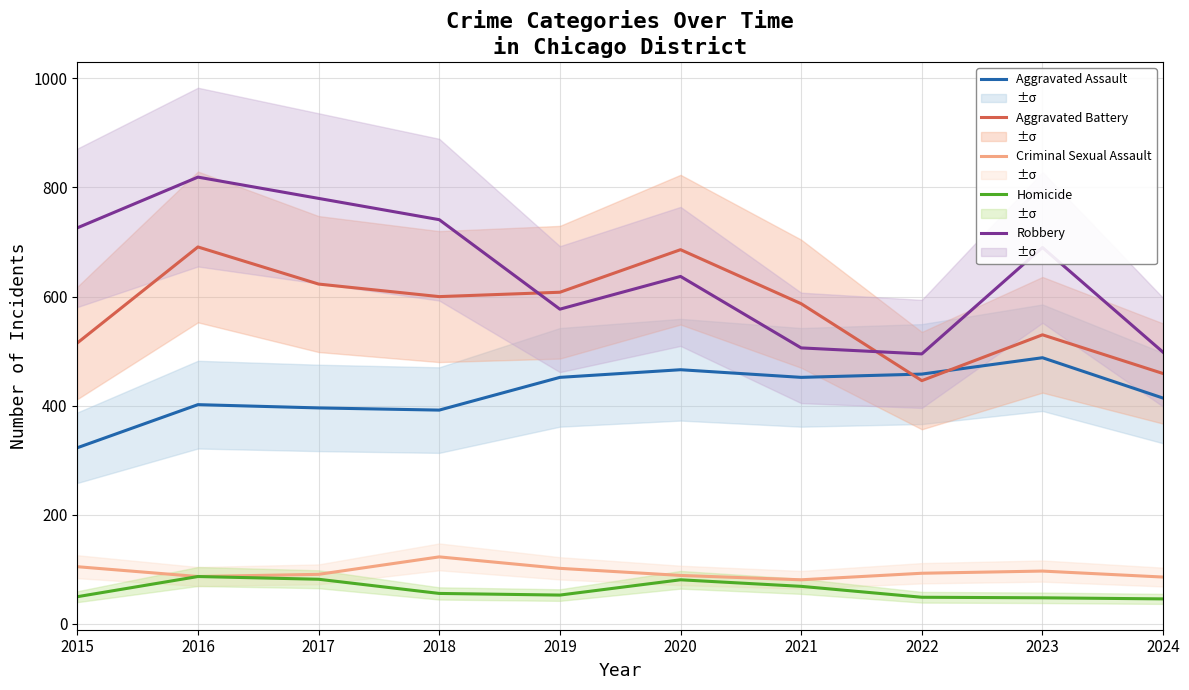

How many times do Aggravated Battery and Robbery cross each other?

2